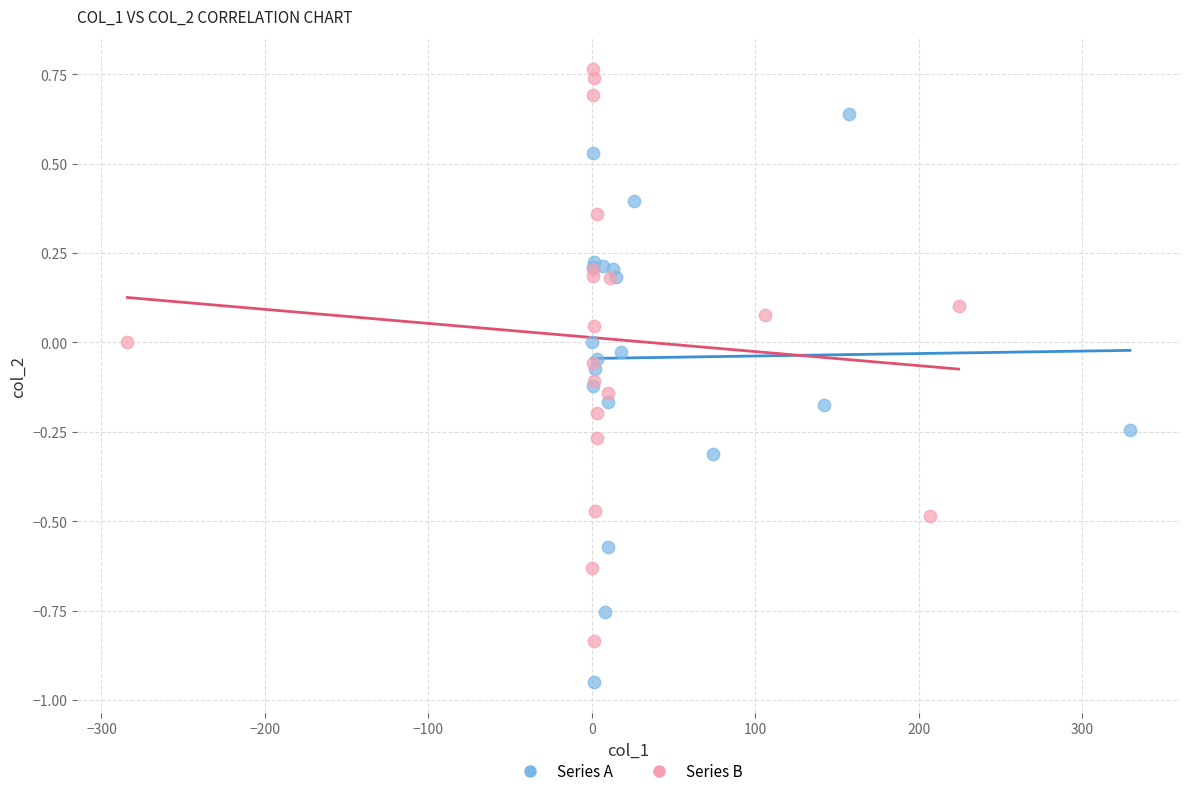

Which series contains the highest Y value?

Series B